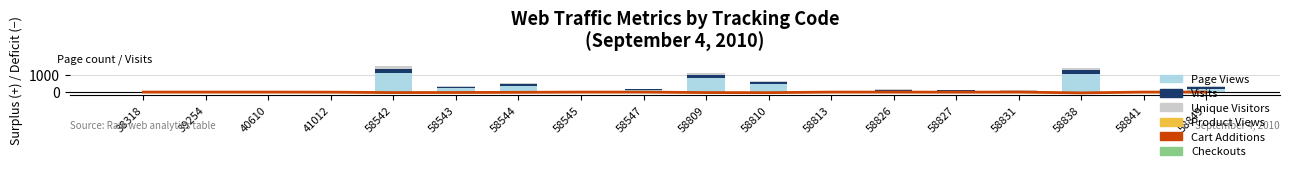

The Checkouts series shows -4 at 58810. True or false?

True